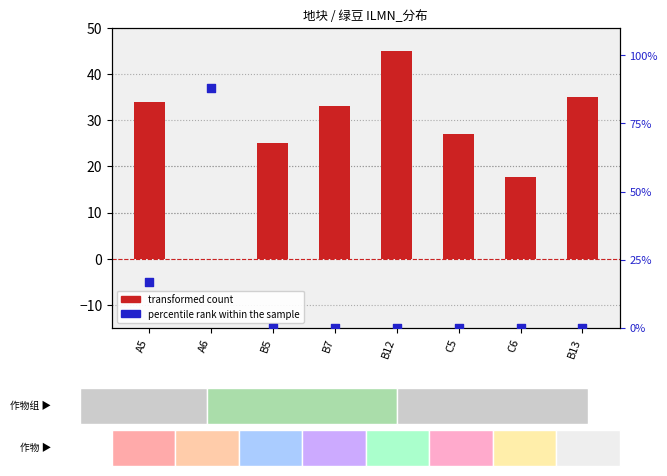

At which category is the sum across all series the highest?

A6